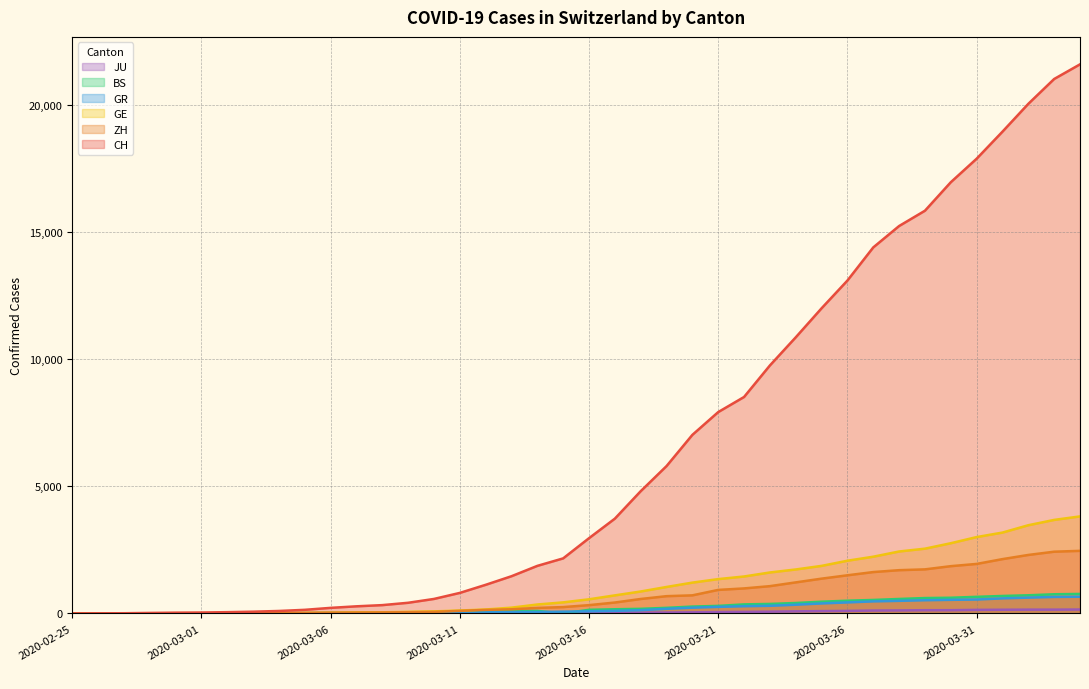

True or false: CH and BS intersect in this chart.

False